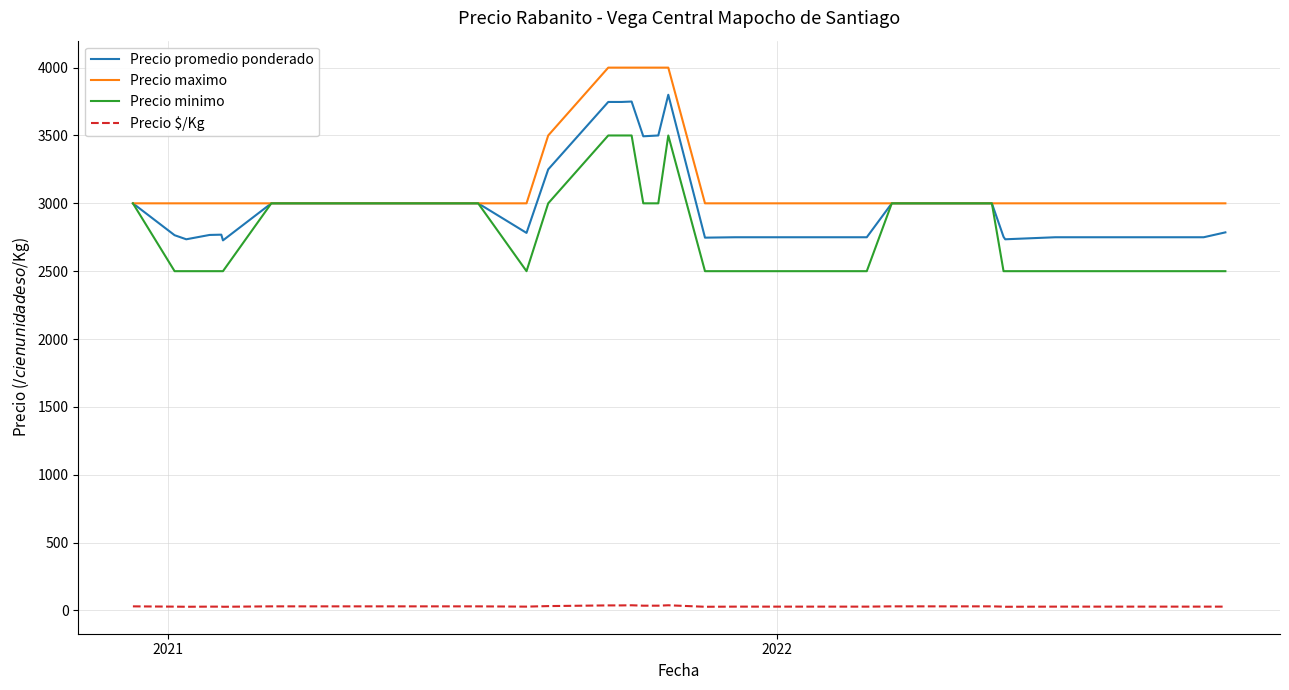

Which series has the widest spread of values?

Precio promedio ponderado